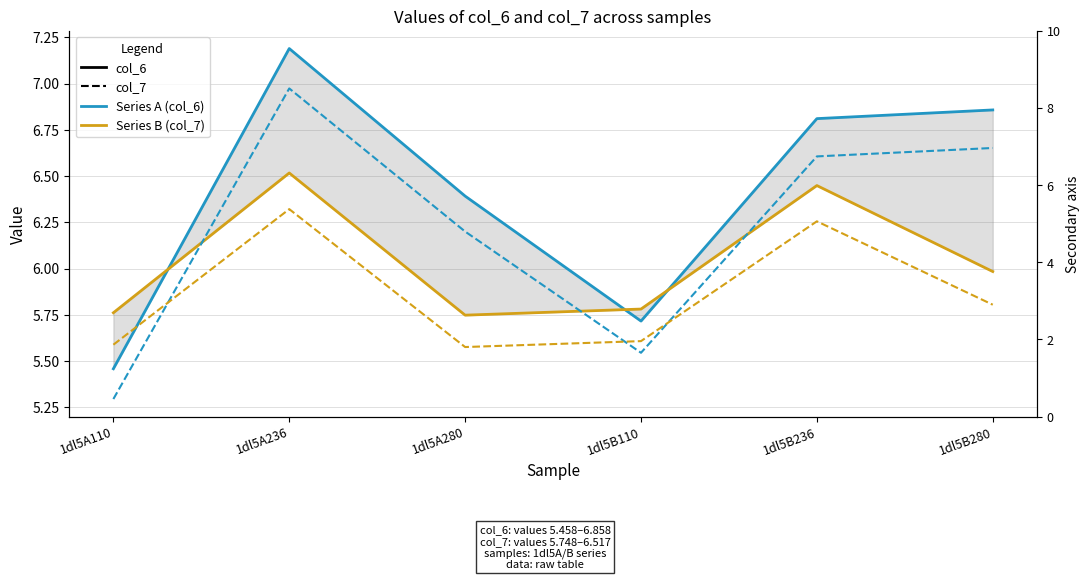

At which label is col_6 (solid) closest to 6?

1dl5B110